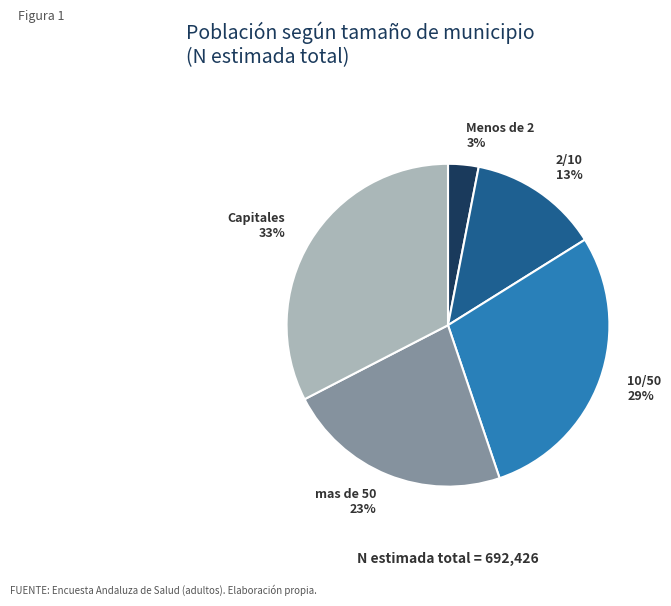

Does Menos de 2 account for over 50% of the chart?

No